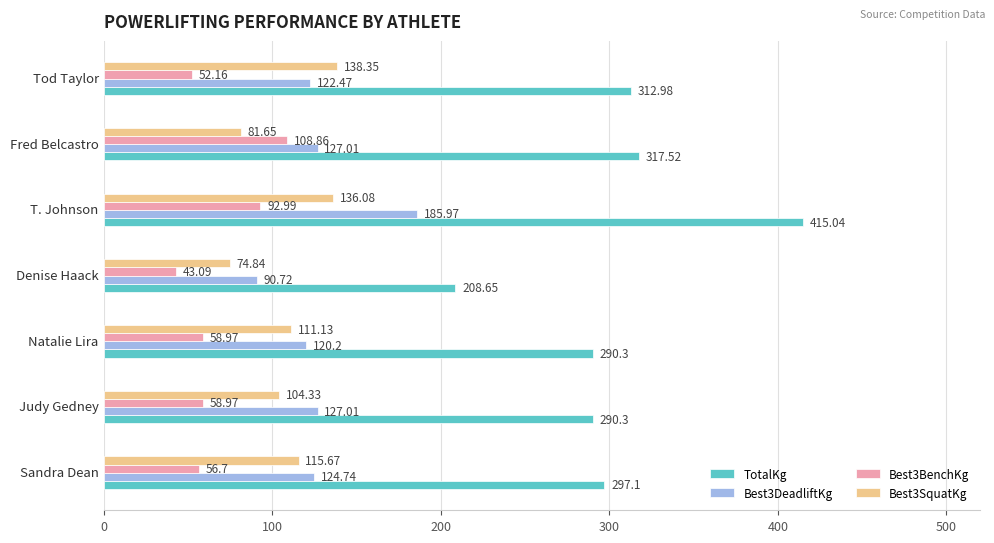

Where is Best3SquatKg nearest to the value 106?

Judy Gedney